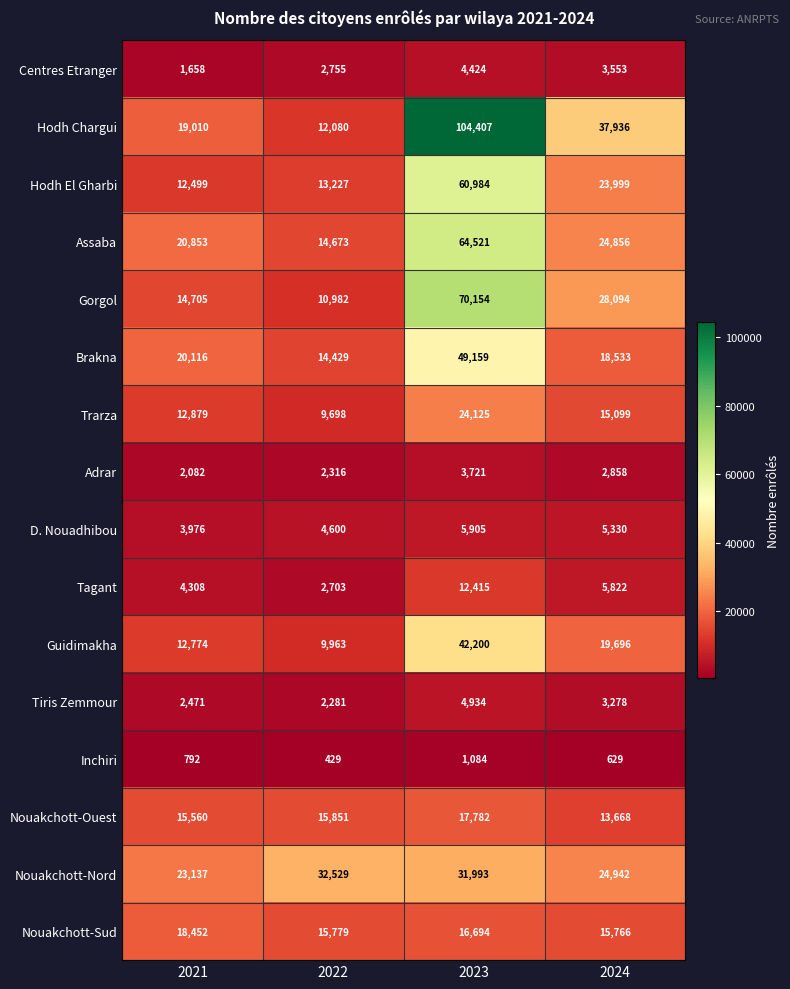

Is it true that Hodh Chargui equals 104407 at 2023?

True